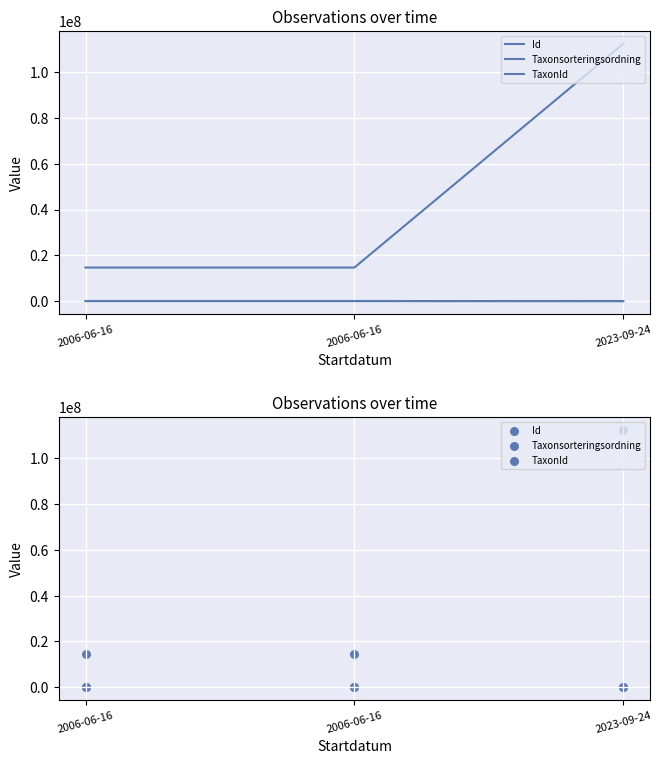

Which series contains the highest Y value?

Id